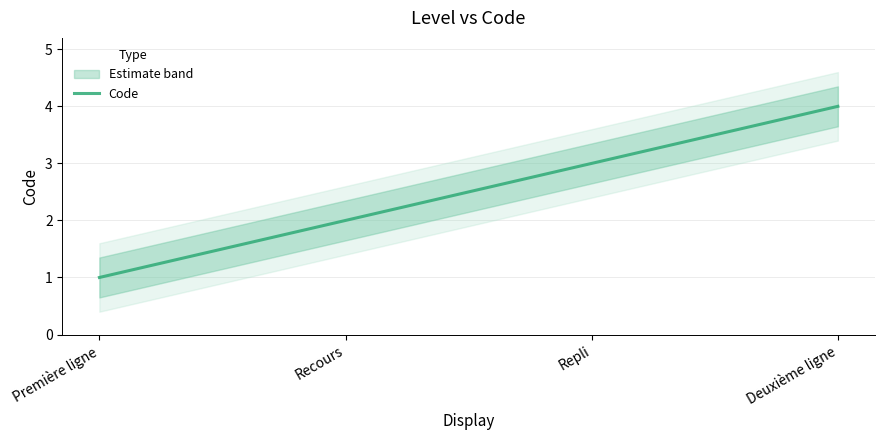

Between Deuxième ligne and Repli, which is larger?

Deuxième ligne